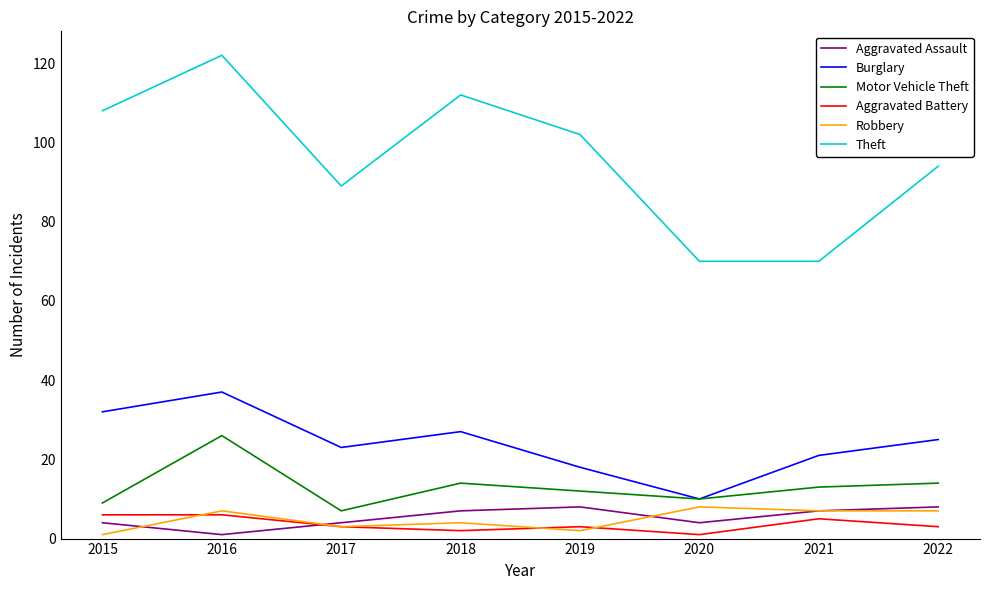

Which label corresponds to the largest value in the chart?

2016